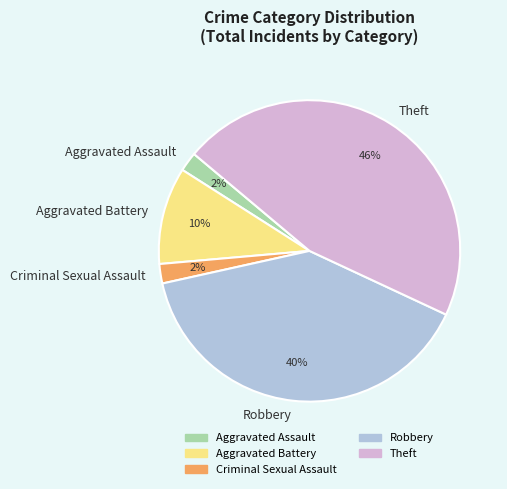

Does Aggravated Battery represent more than half of the total?

No